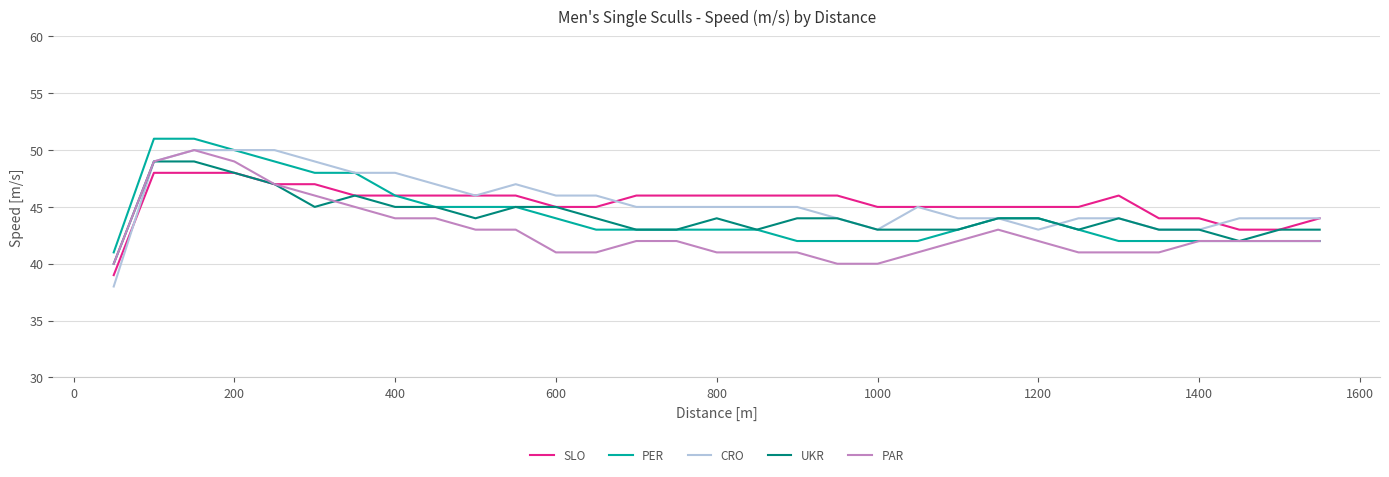

Which series has the largest range (max minus min)?

CRO